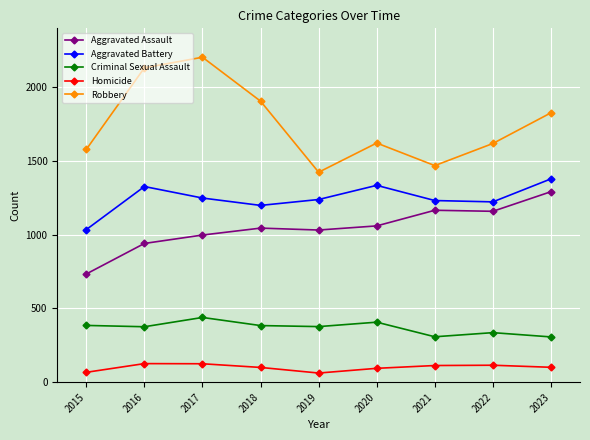

What is the difference between the second highest and second lowest values in the Criminal Sexual Assault series?

99